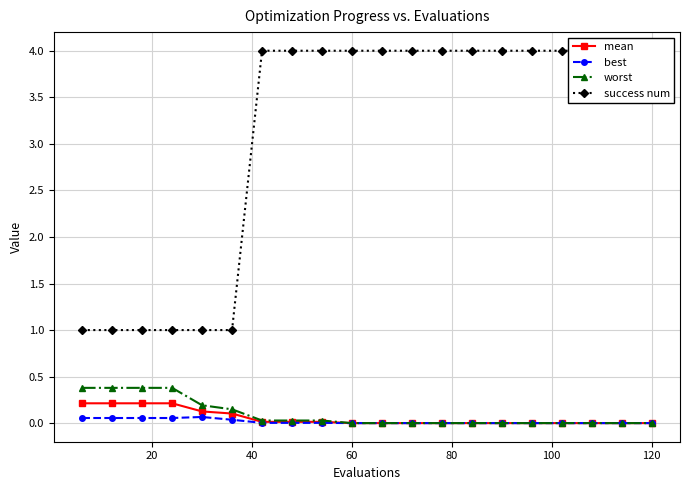

What are all the series names shown in the legend?

mean, best, worst, success num